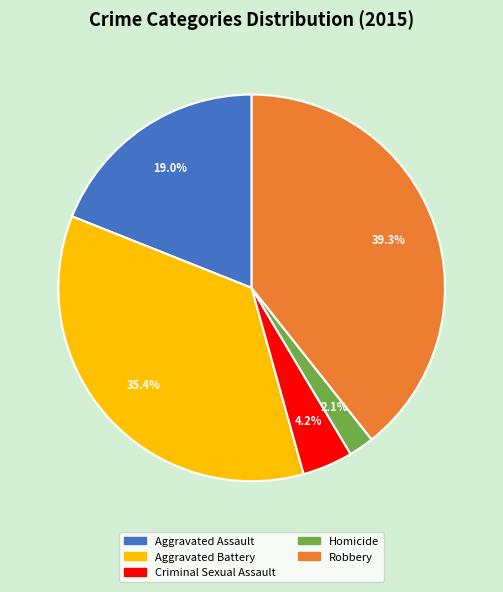

Is Criminal Sexual Assault the majority of the pie?

No